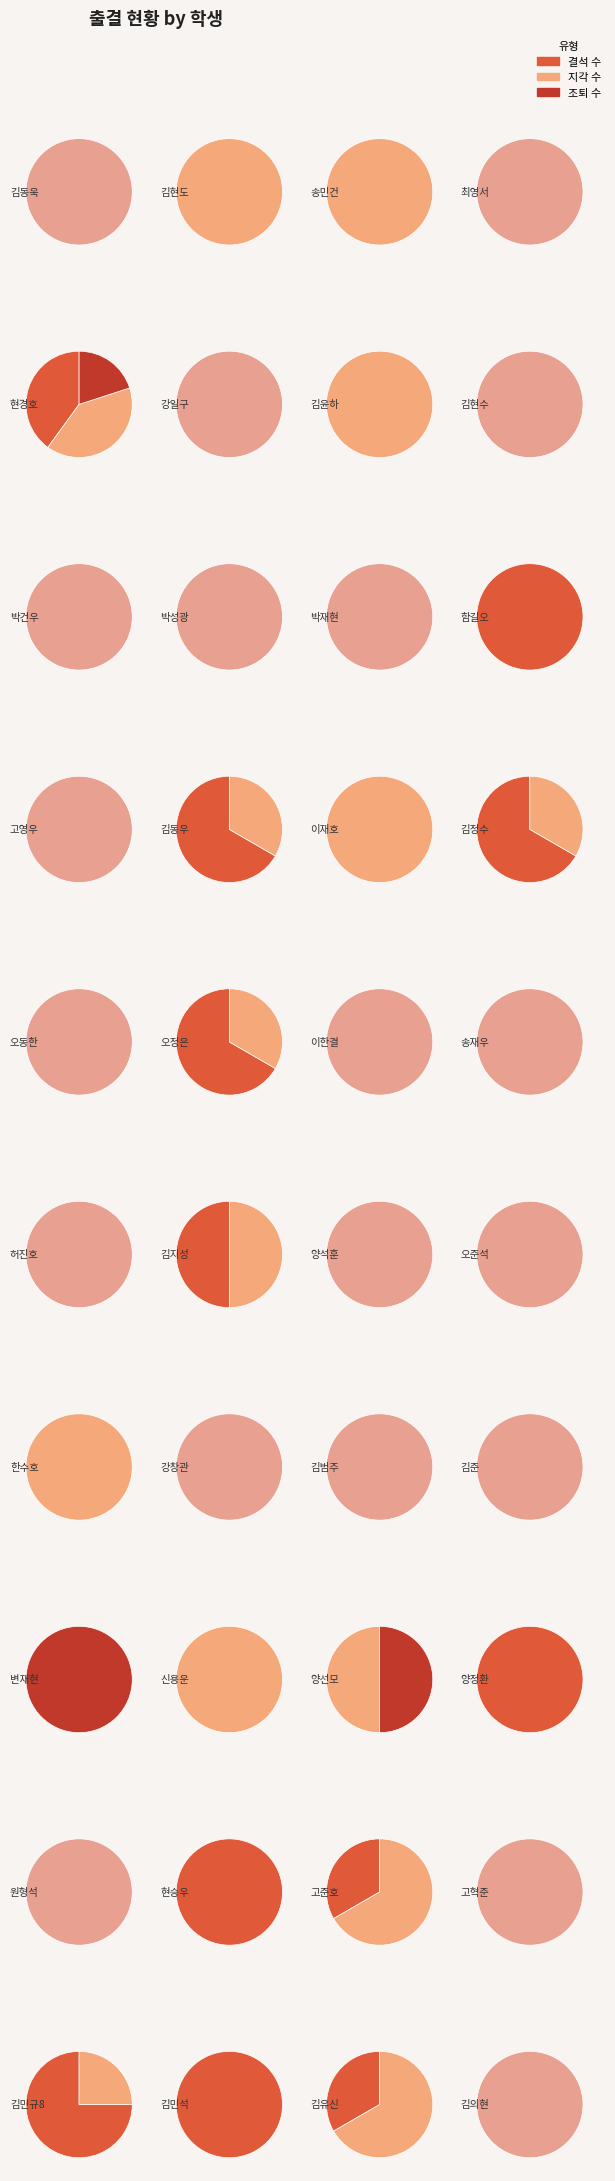

What is the difference between the highest and lowest values at 김민규8?

3